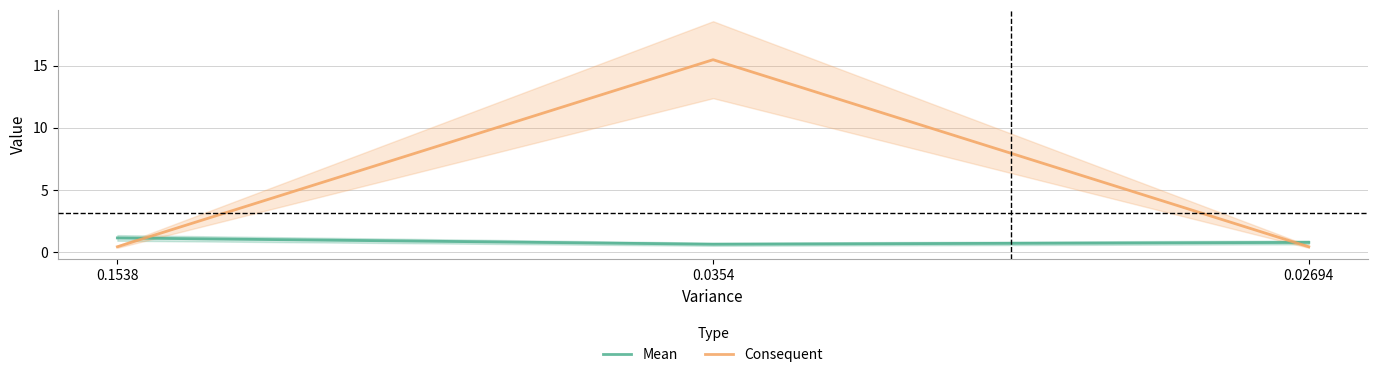

Does the chart have visible grid lines?

Yes